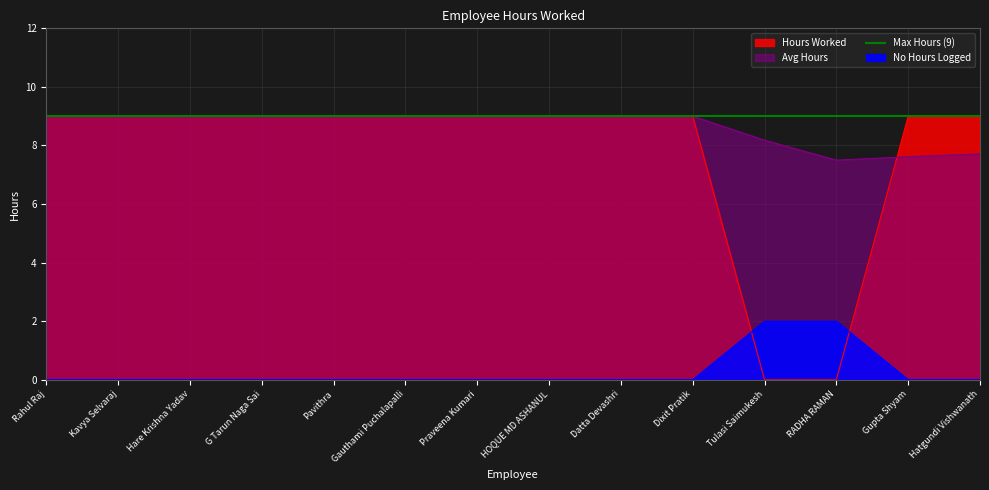

What is the maximum value shown in the chart?

9